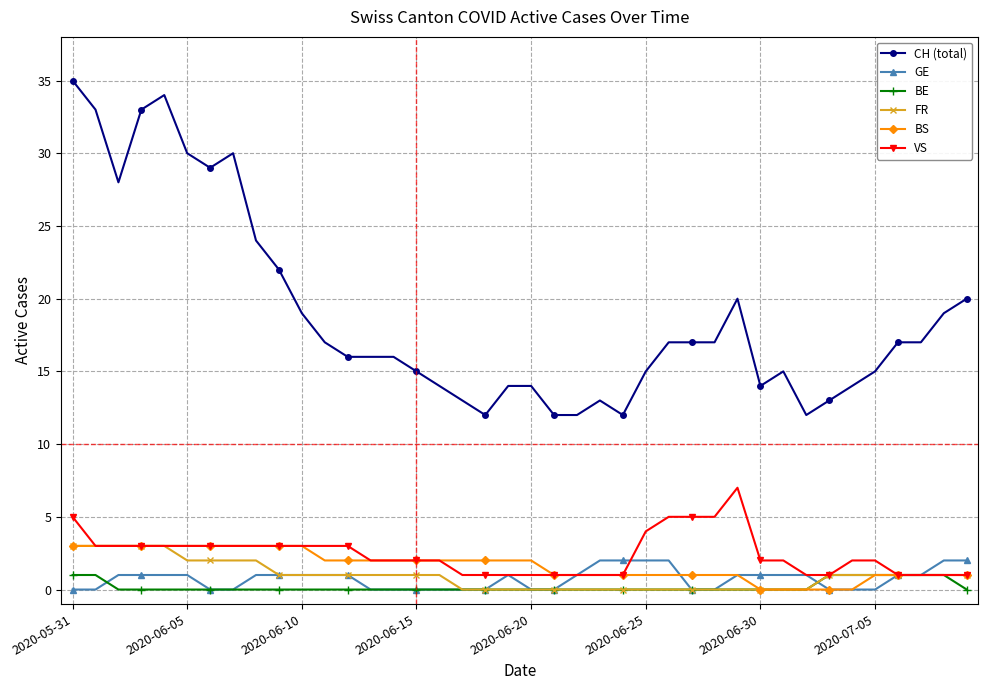

True or false: BS and CH (total) intersect in this chart.

False